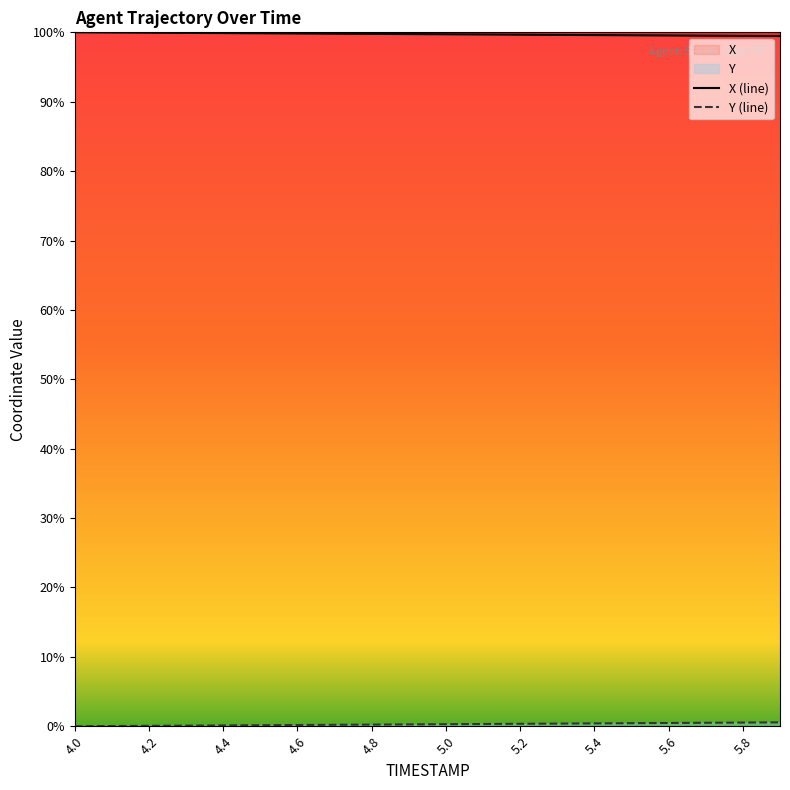

The Y series shows 0.5 at 5.6. True or false?

True